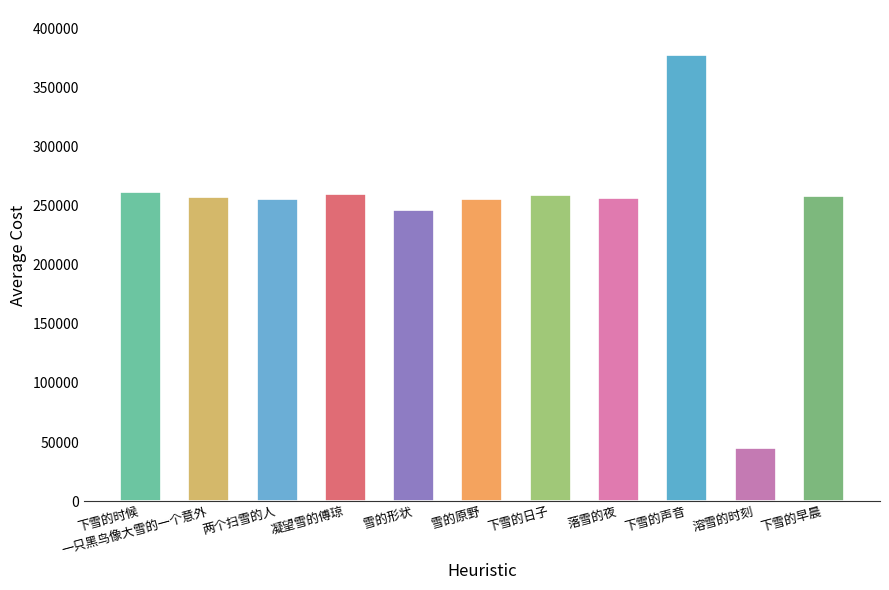

How many categories are shown in the chart?

11